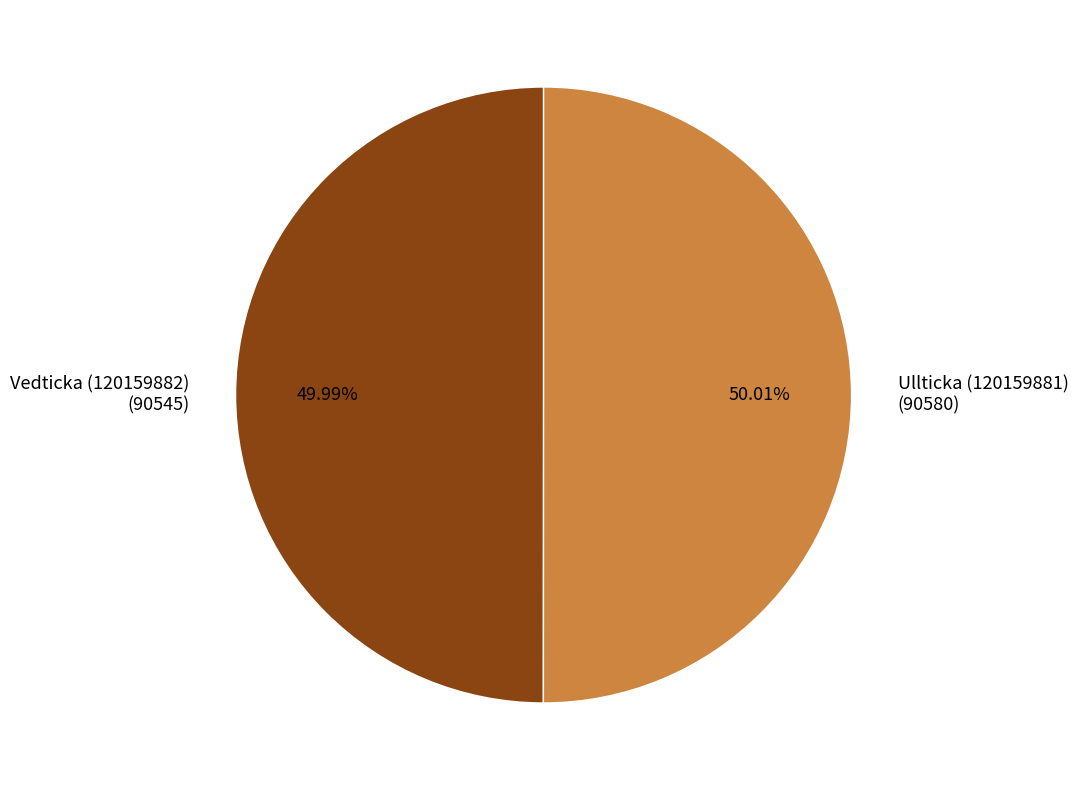

True or false: Ullticka (120159881) accounts for 63% of the total.

False